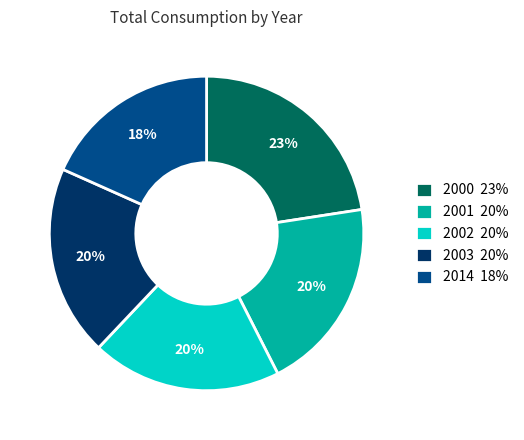

To the nearest percent, what percentage of the pie is 2001 20%?

20%